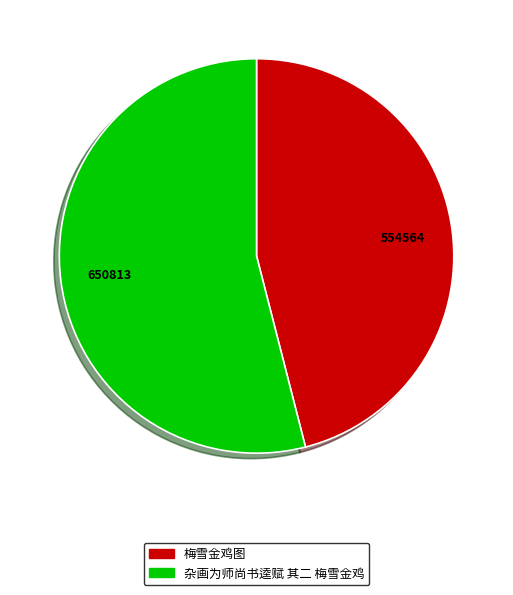

Which has a higher value, 梅雪金鸡图 or 杂画为师尚书逵赋 其二 梅雪金鸡?

杂画为师尚书逵赋 其二 梅雪金鸡